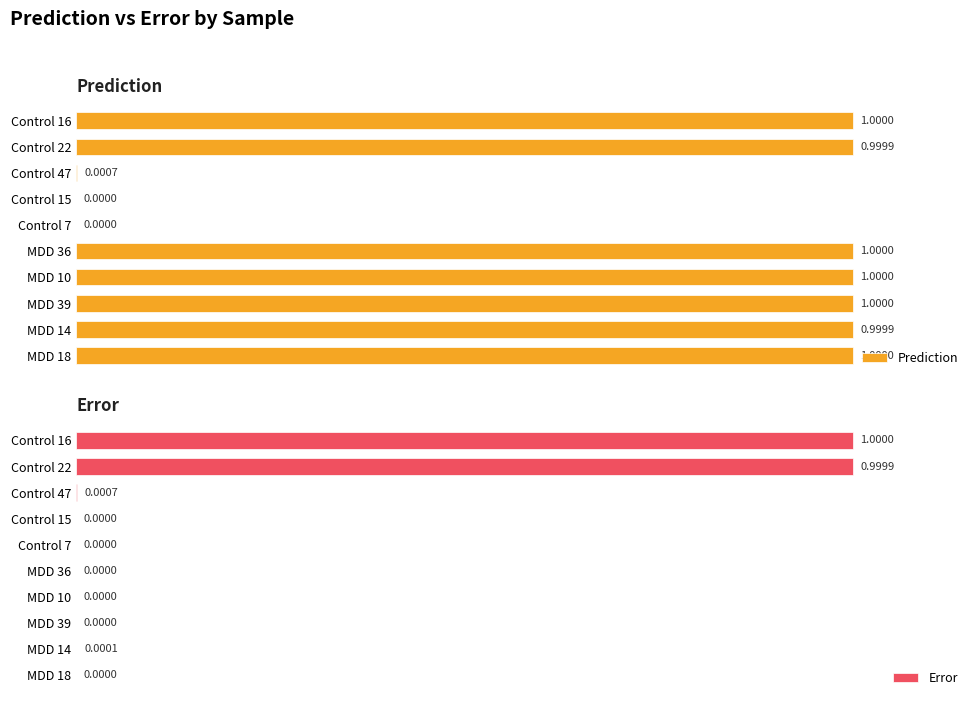

Does the chart contain stacked bars?

No